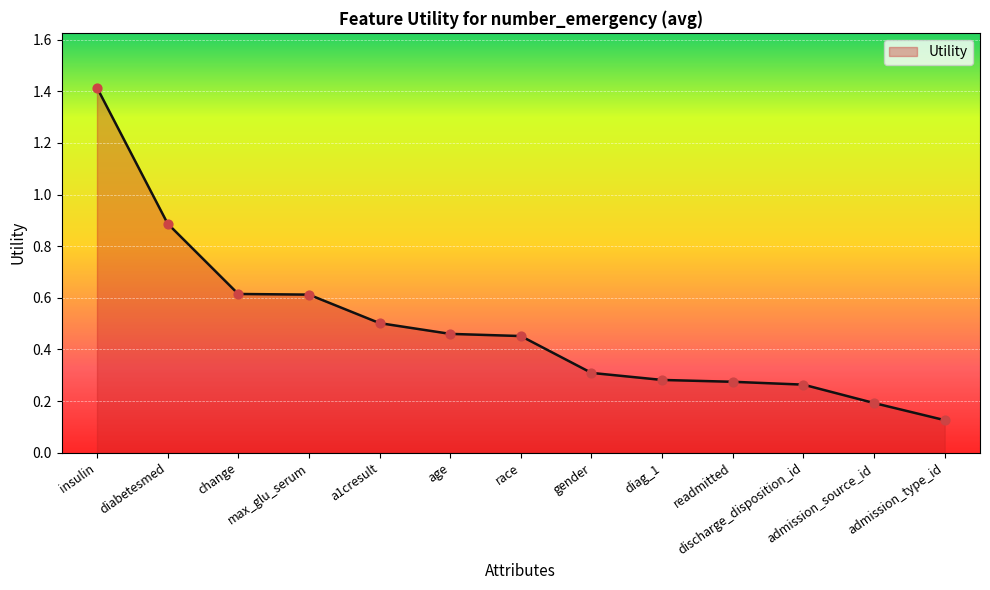

What is the change in value from discharge_disposition_id to admission_source_id?

-0.1